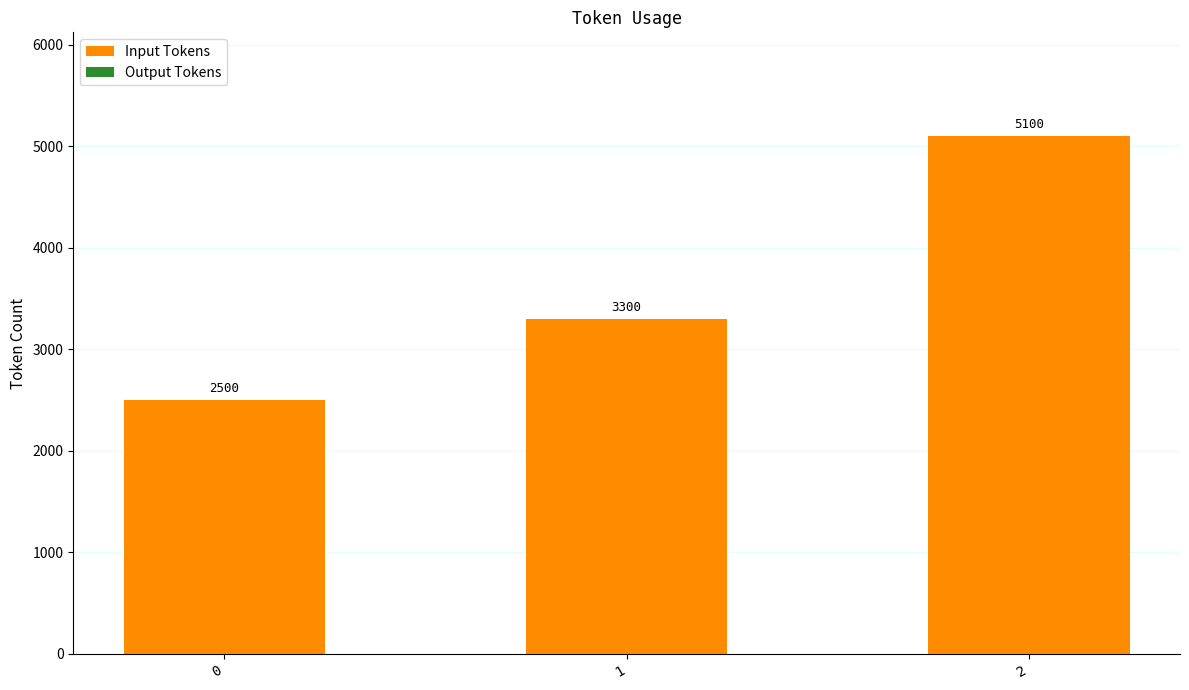

List the labels in order of value, largest first.

2, 1, 0